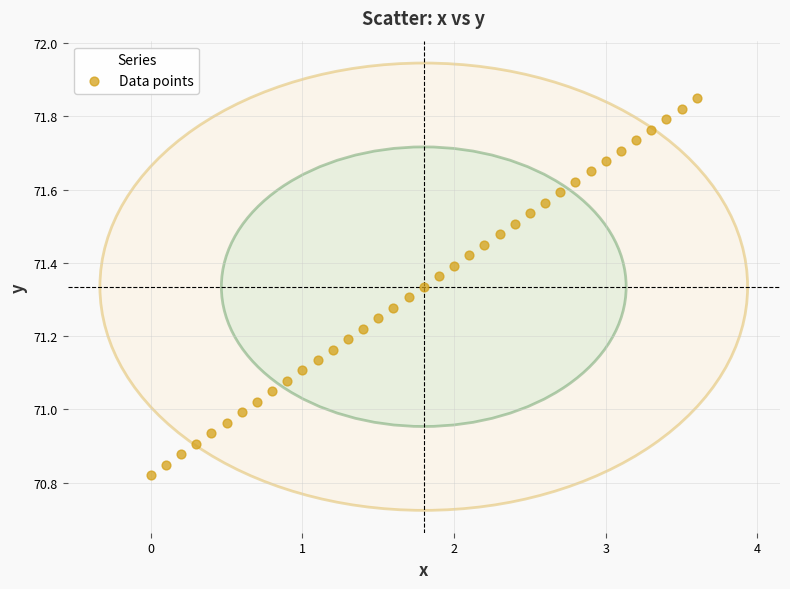

What is the range of Y values (max minus min)?

1.0